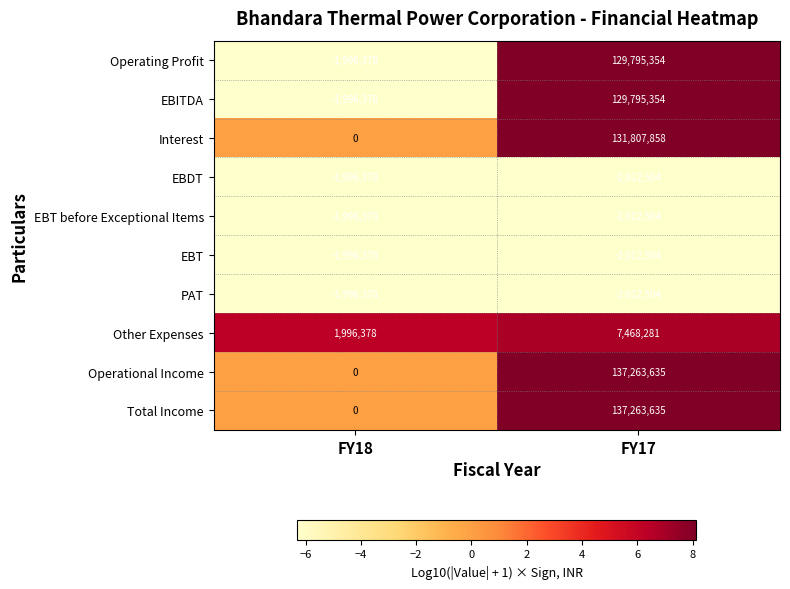

At which category is the sum across all series the highest?

FY17